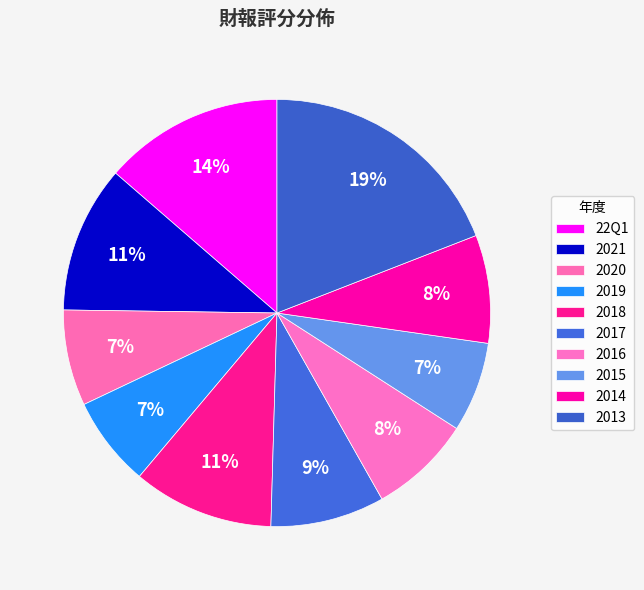

Which category has the biggest portion of the pie?

2013